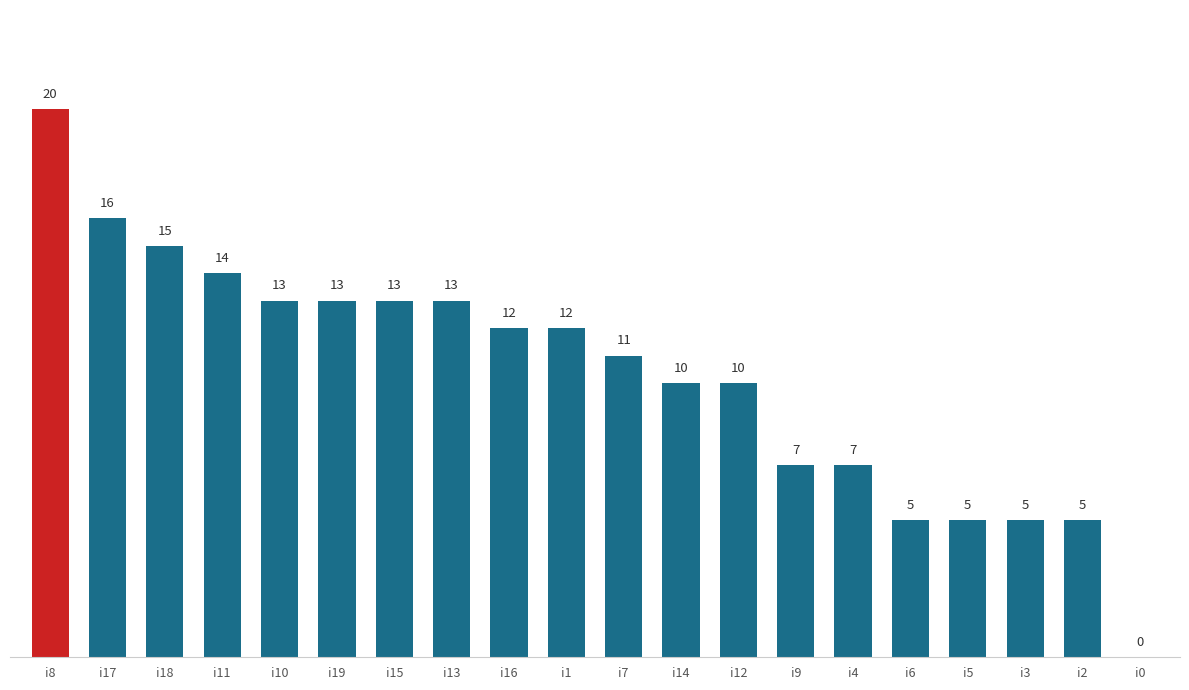

What is the sum of all values?

206